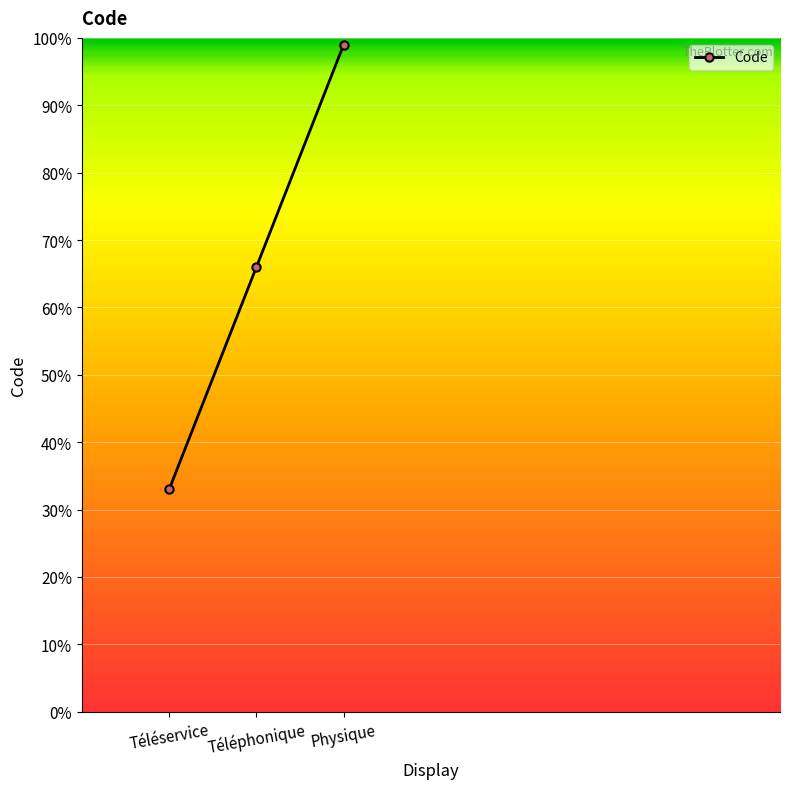

What is the change in value from Téléphonique to Physique?

+33